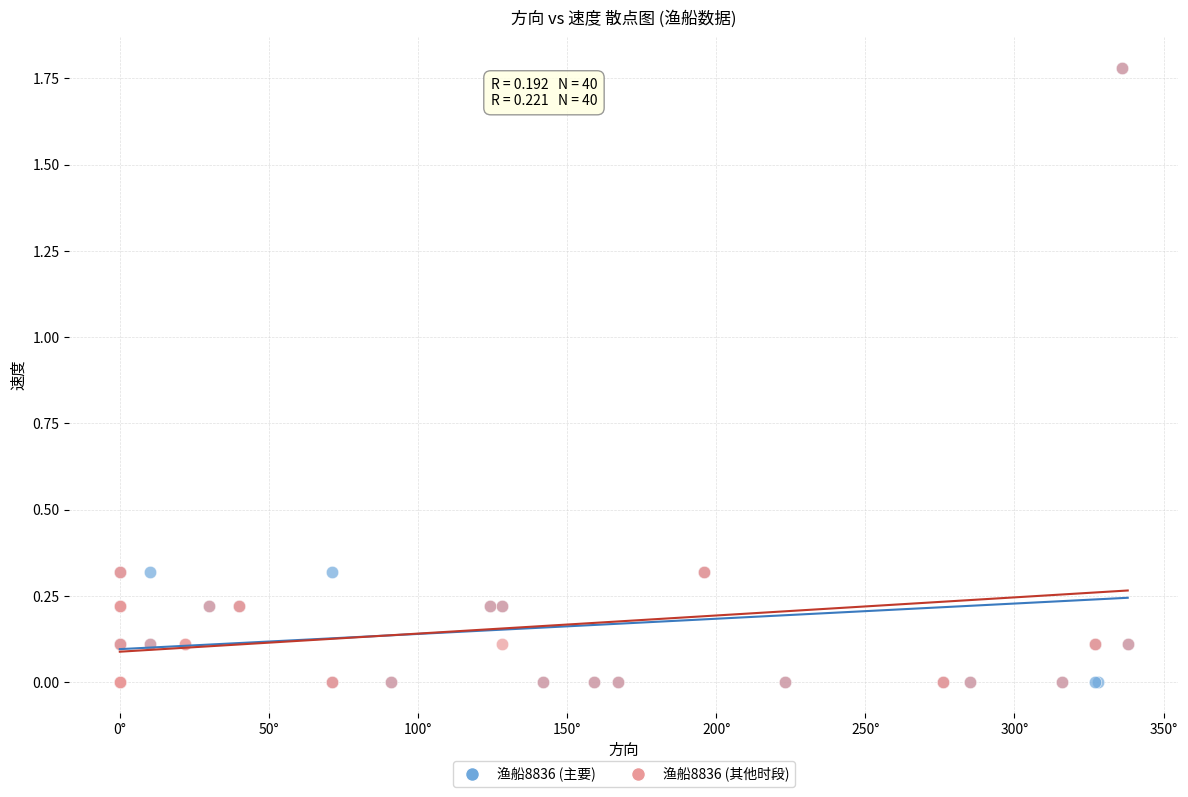

What are all the series names shown in the legend?

渔船8836 (主要), 渔船8836 (其他时段)